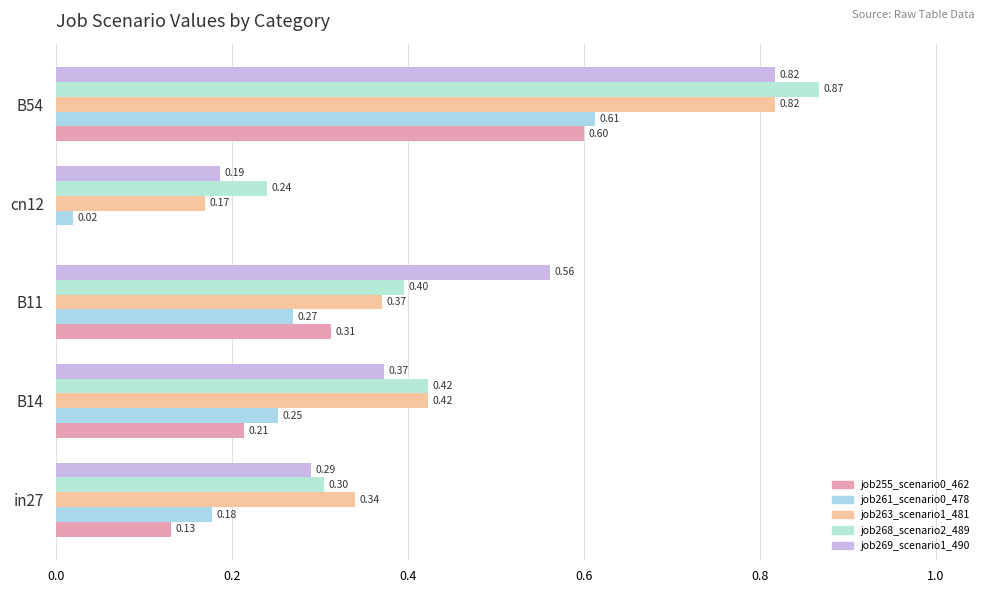

Which series has the widest spread of values?

job263_scenario1_481